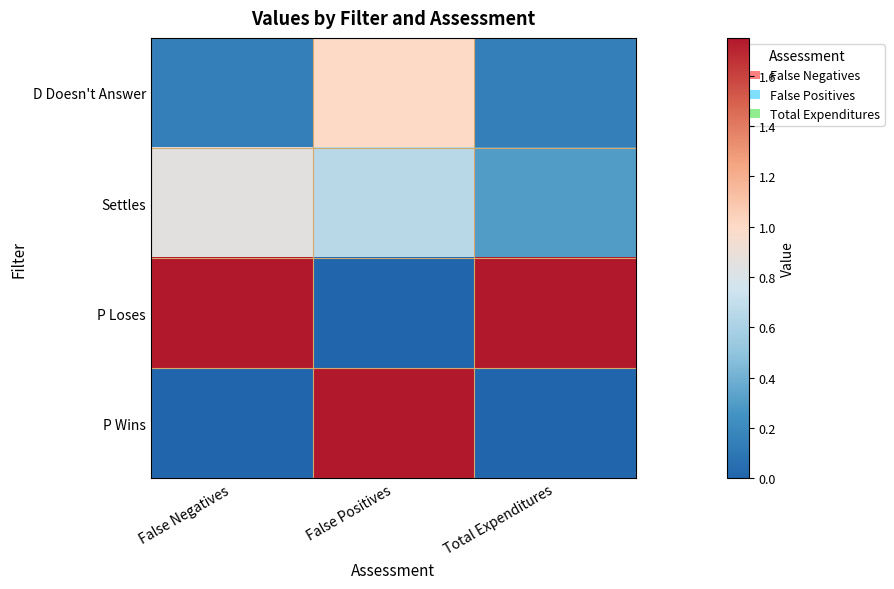

At how many categories does at least one series exceed 1?

3